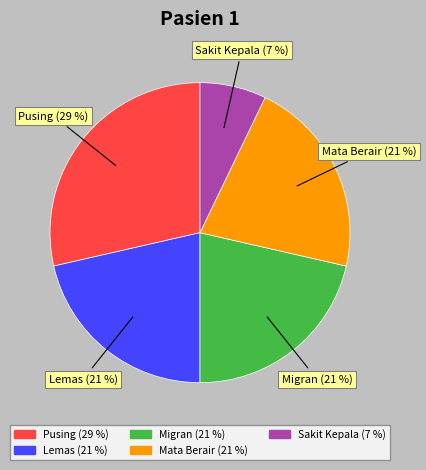

Between Pusing and Lemas, which is larger?

Pusing